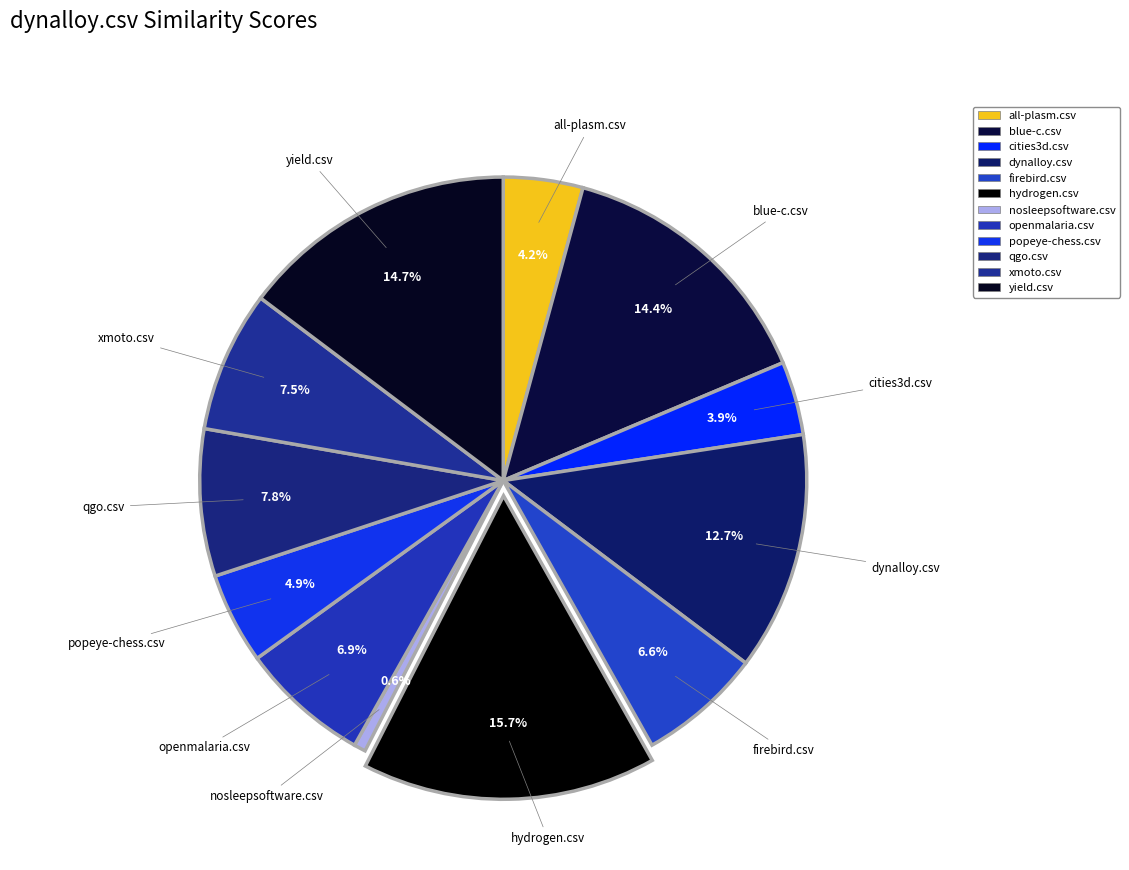

To the nearest percent, what portion does firebird.csv represent?

7%